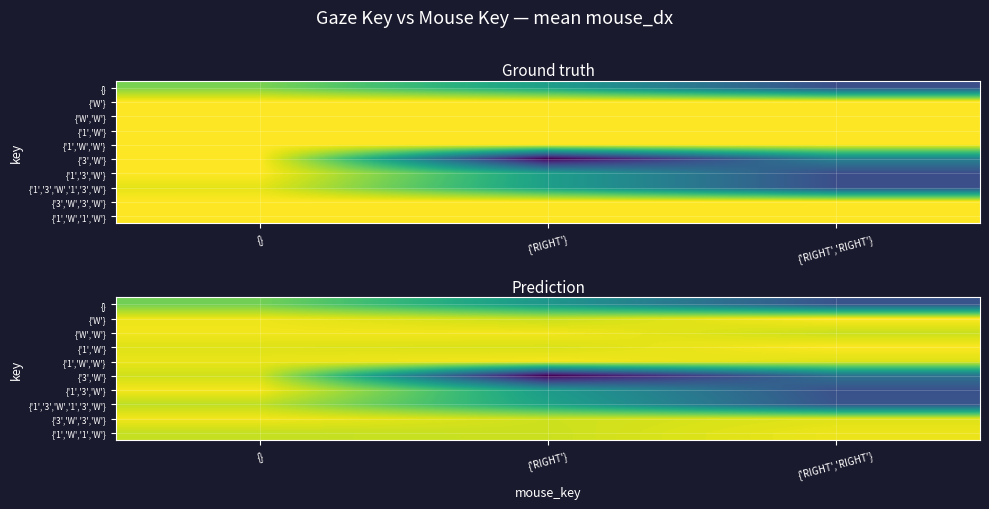

The {'W'} series shows -0.5 at {'RIGHT'}. True or false?

False